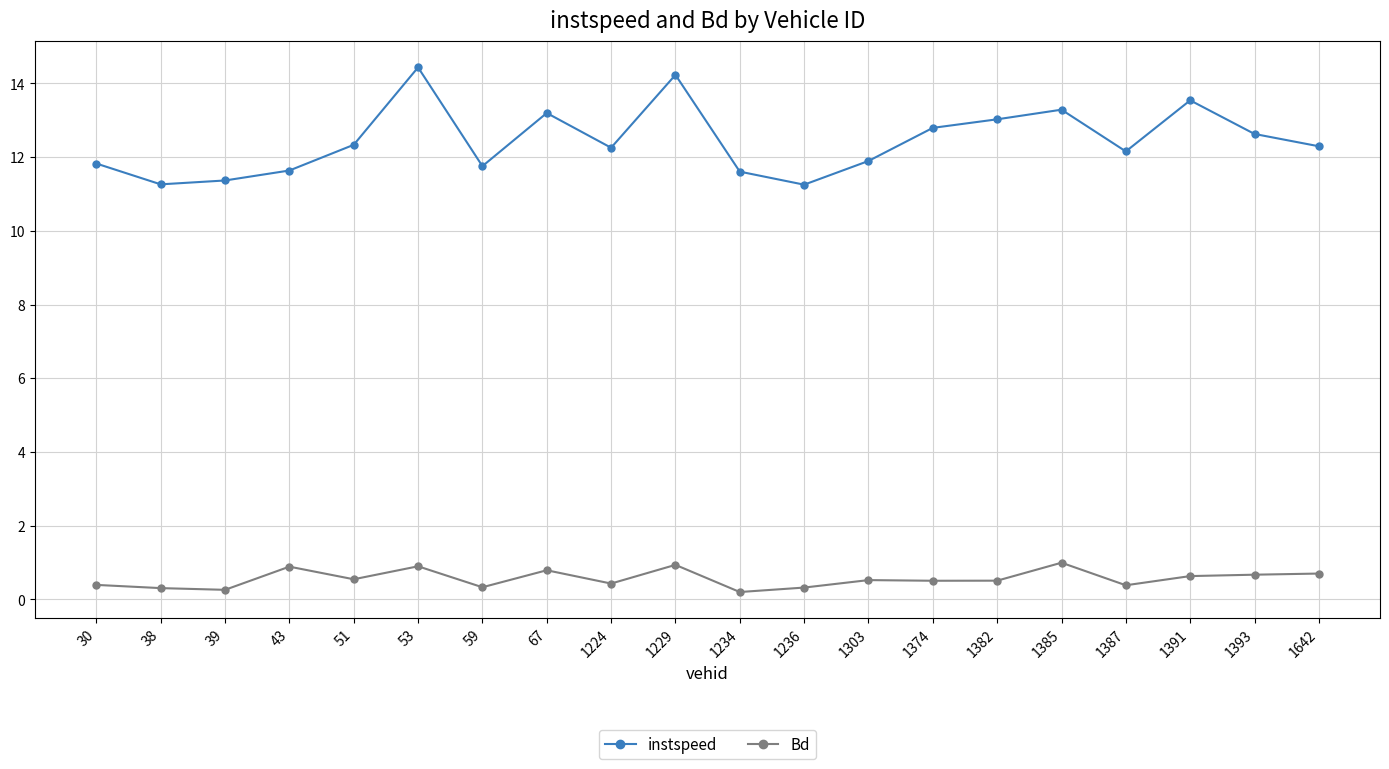

What is the total value across all series at 53?

15.3